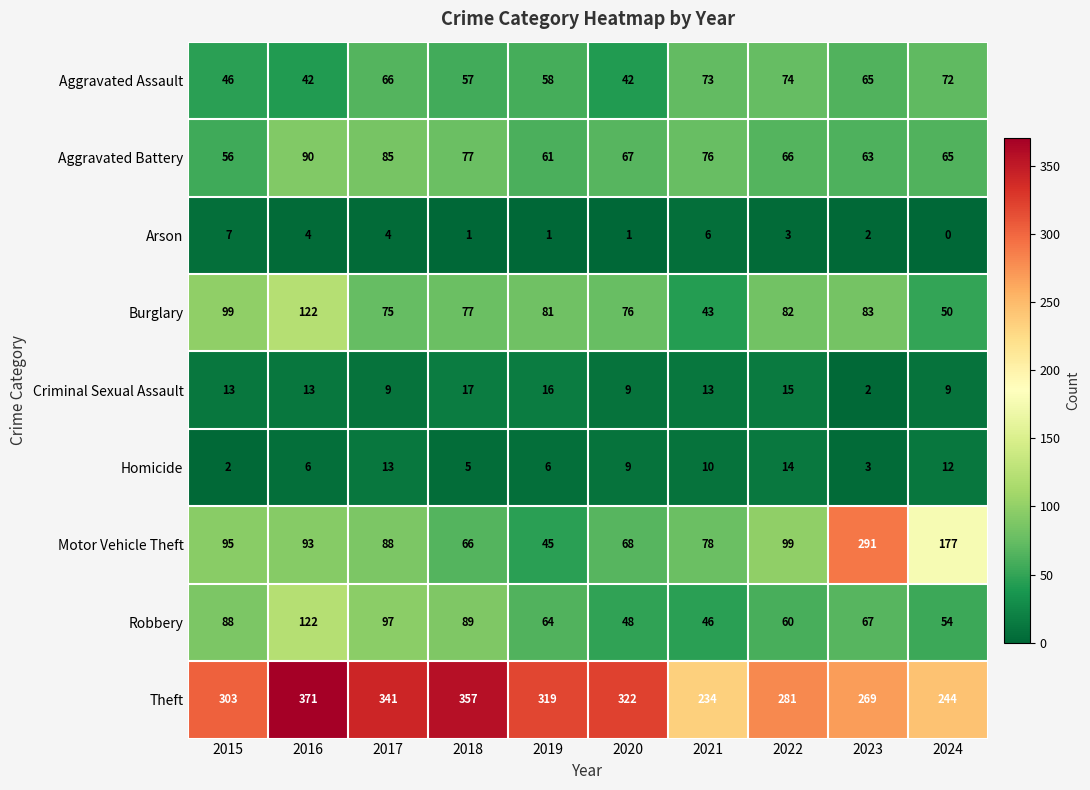

Is the value of Criminal Sexual Assault at 2024 greater than the value of Burglary at 2016?

No